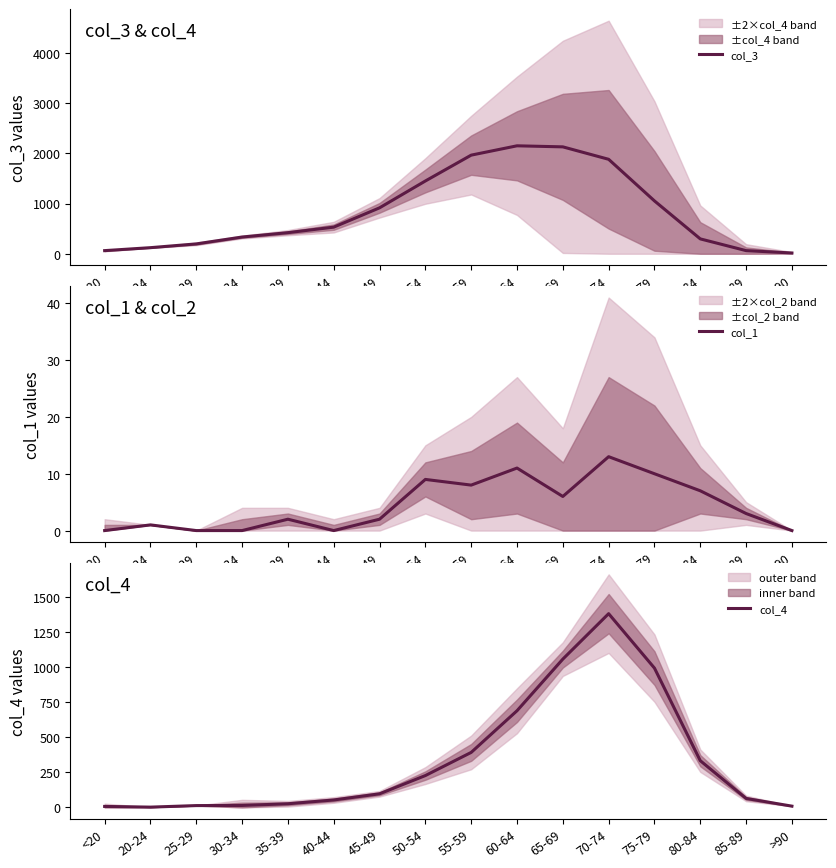

Reading left to right, extract all data points from this chart.

col_3: <20=62	20-24=121	25-29=196	30-34=333	35-39=420	40-44=530	45-49=915	50-54=1450	55-59=1965	60-64=2151	65-69=2130	70-74=1882	75-79=1053	80-84=296	85-89=62	>90=15
col_1: <20=0	20-24=1	25-29=0	30-34=0	35-39=2	40-44=0	45-49=2	50-54=9	55-59=8	60-64=11	65-69=6	70-74=13	75-79=10	80-84=7	85-89=3	>90=0
col_4: <20=7	20-24=2	25-29=13	30-34=14	35-39=26	40-44=53	45-49=97	50-54=227	55-59=392	60-64=689	65-69=1057	70-74=1381	75-79=993	80-84=333	85-89=64	>90=9